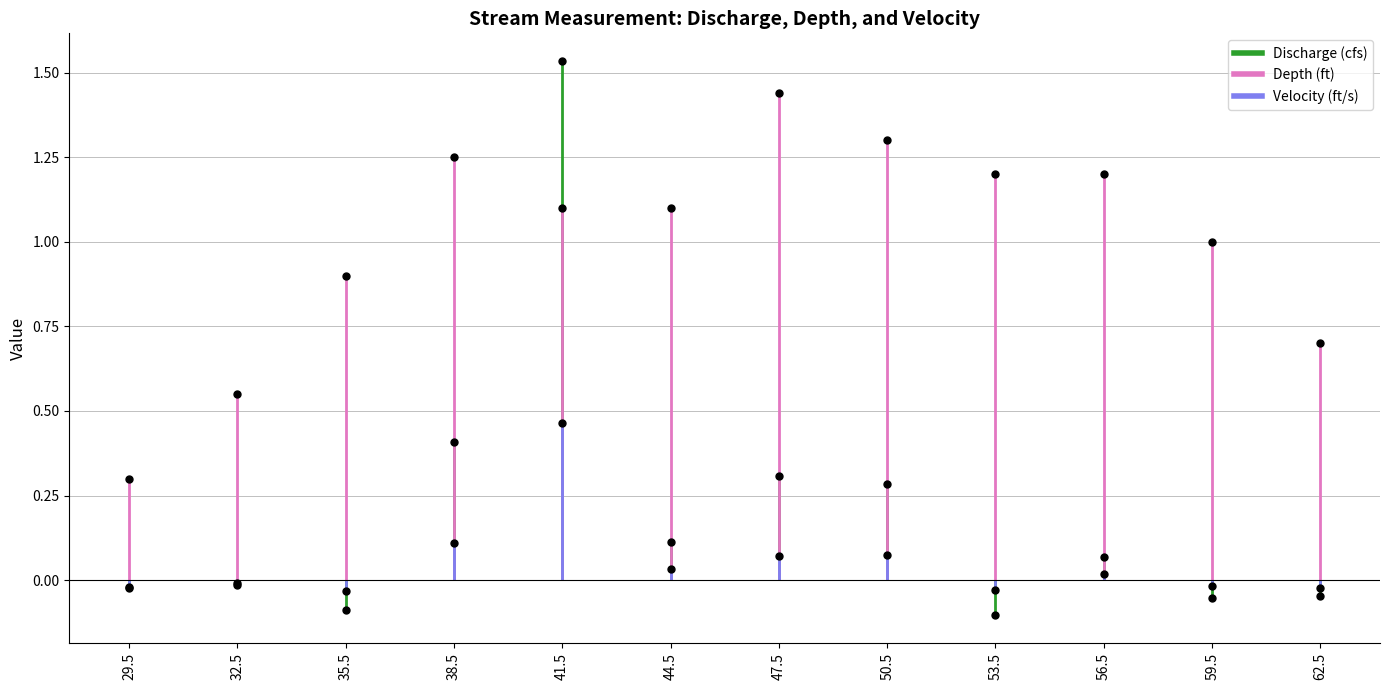

At which label does Depth (ft) reach its peak?

47.5